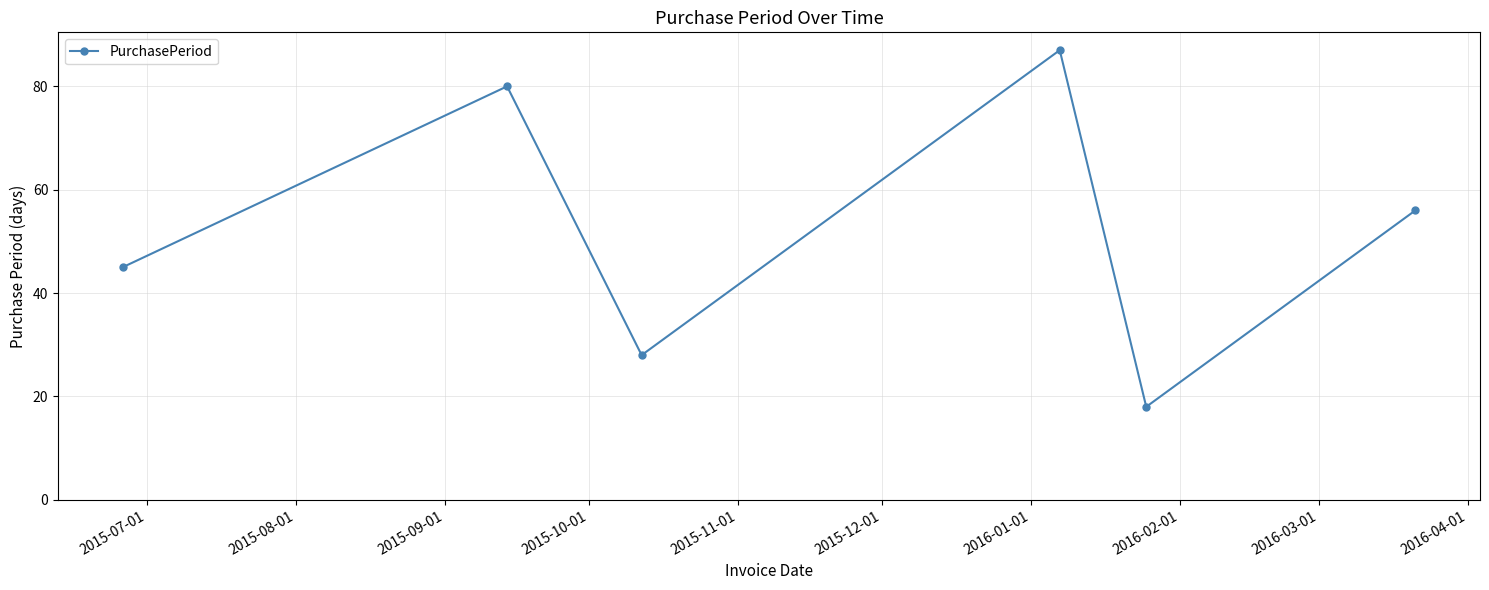

What is the value of the 4th point from the left?

87